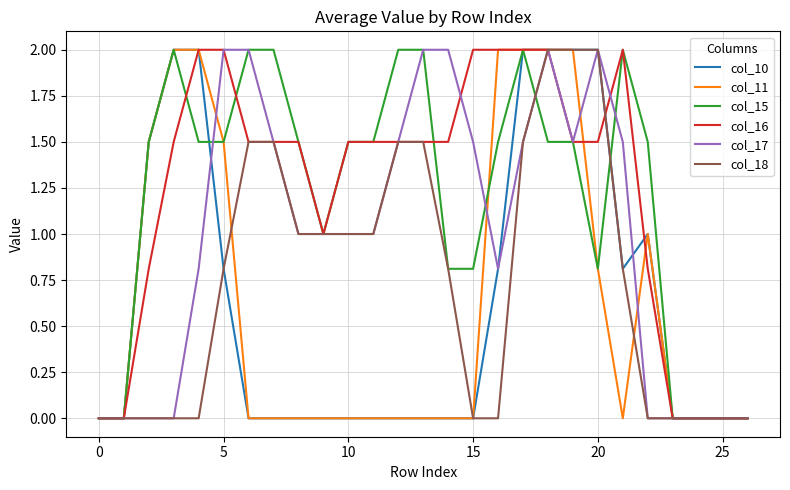

How many distinct data groups are displayed?

6